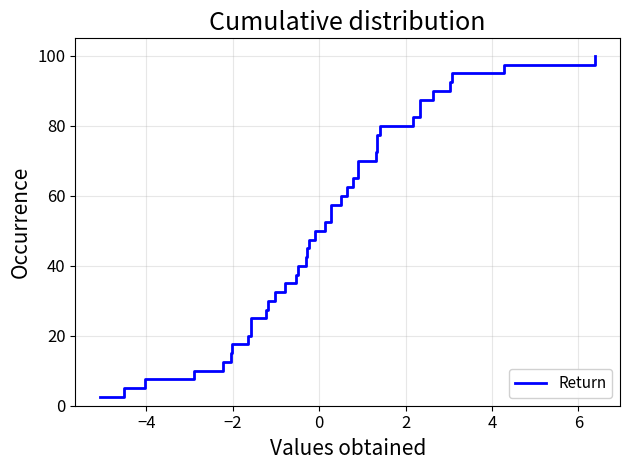

What is the maximum value shown in the chart?

100.0